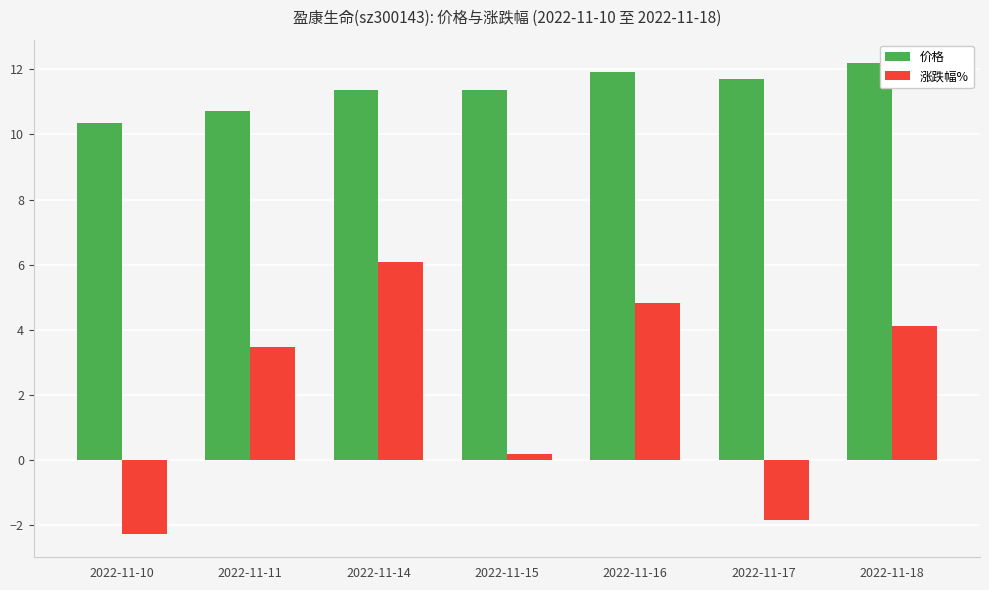

Is the value of 价格 at 2022-11-16 greater than the value of 涨跌幅% at 2022-11-10?

Yes